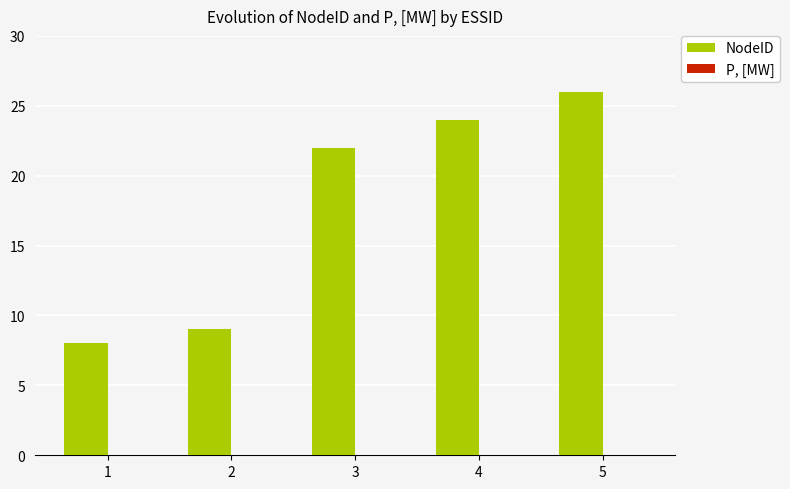

What is the value of the 2nd bar from the left?

9